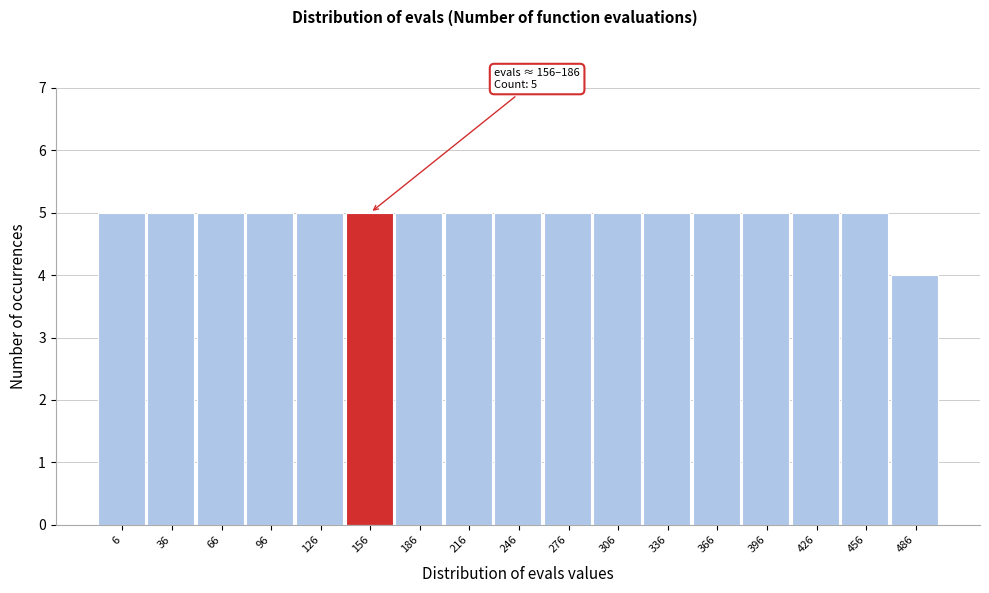

Reading left to right, what are all the values shown in this chart?

5	5	5	5	5	5	5	5	5	5	5	5	5	5	5	5	4